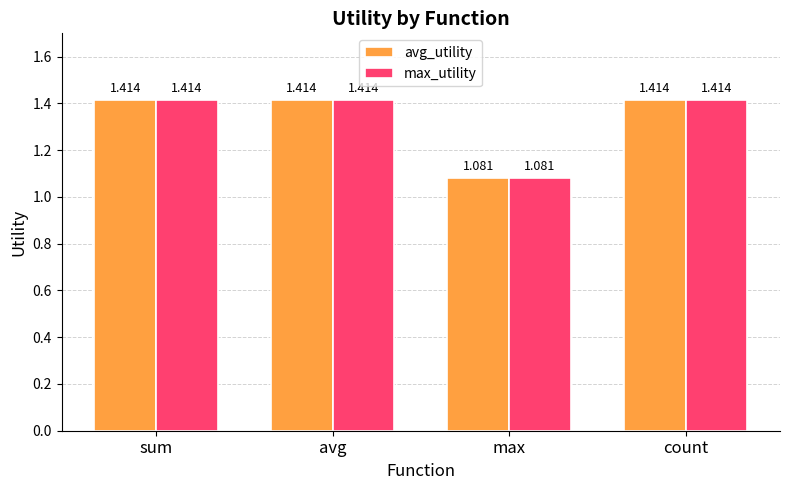

At which category does the chart reach its minimum across all series?

max